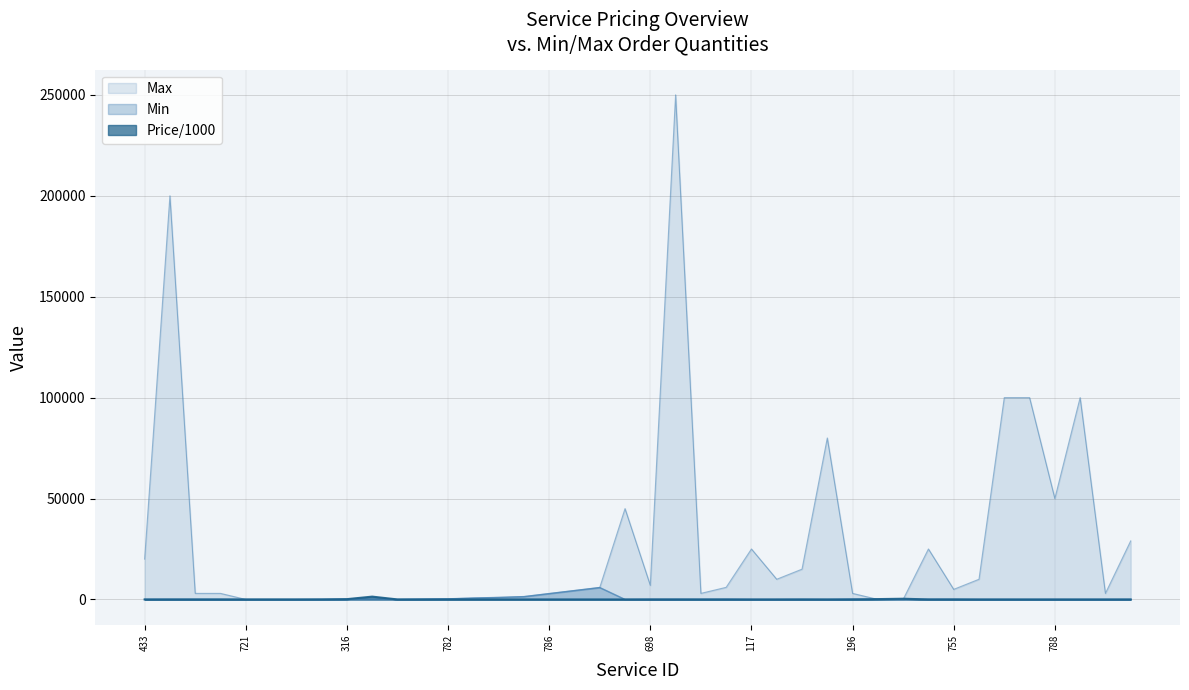

What is the spread (max minus min) of values at 647?

2996.7